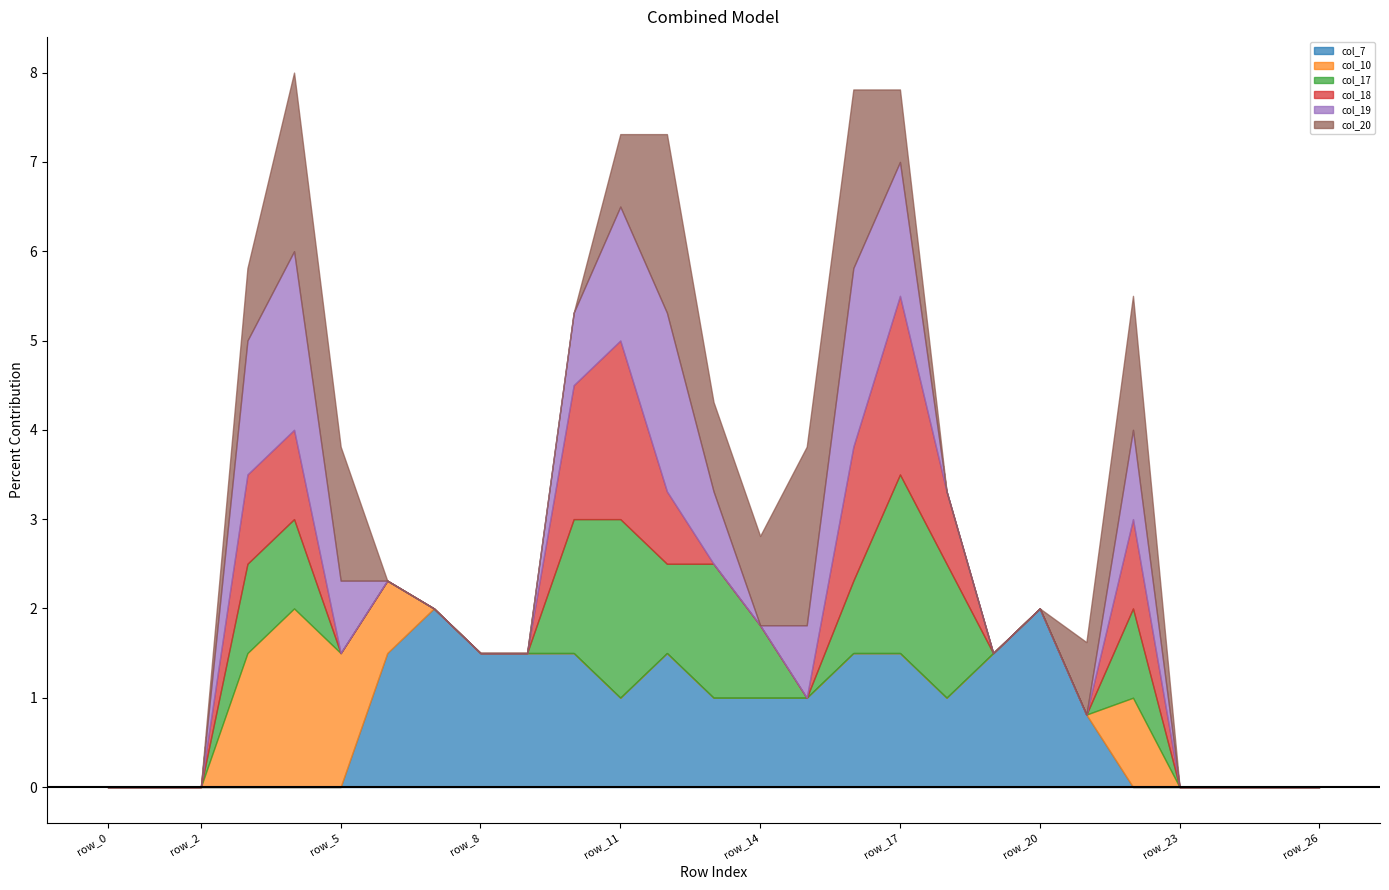

Is it true that col_10 equals -0.9 at row_1?

False